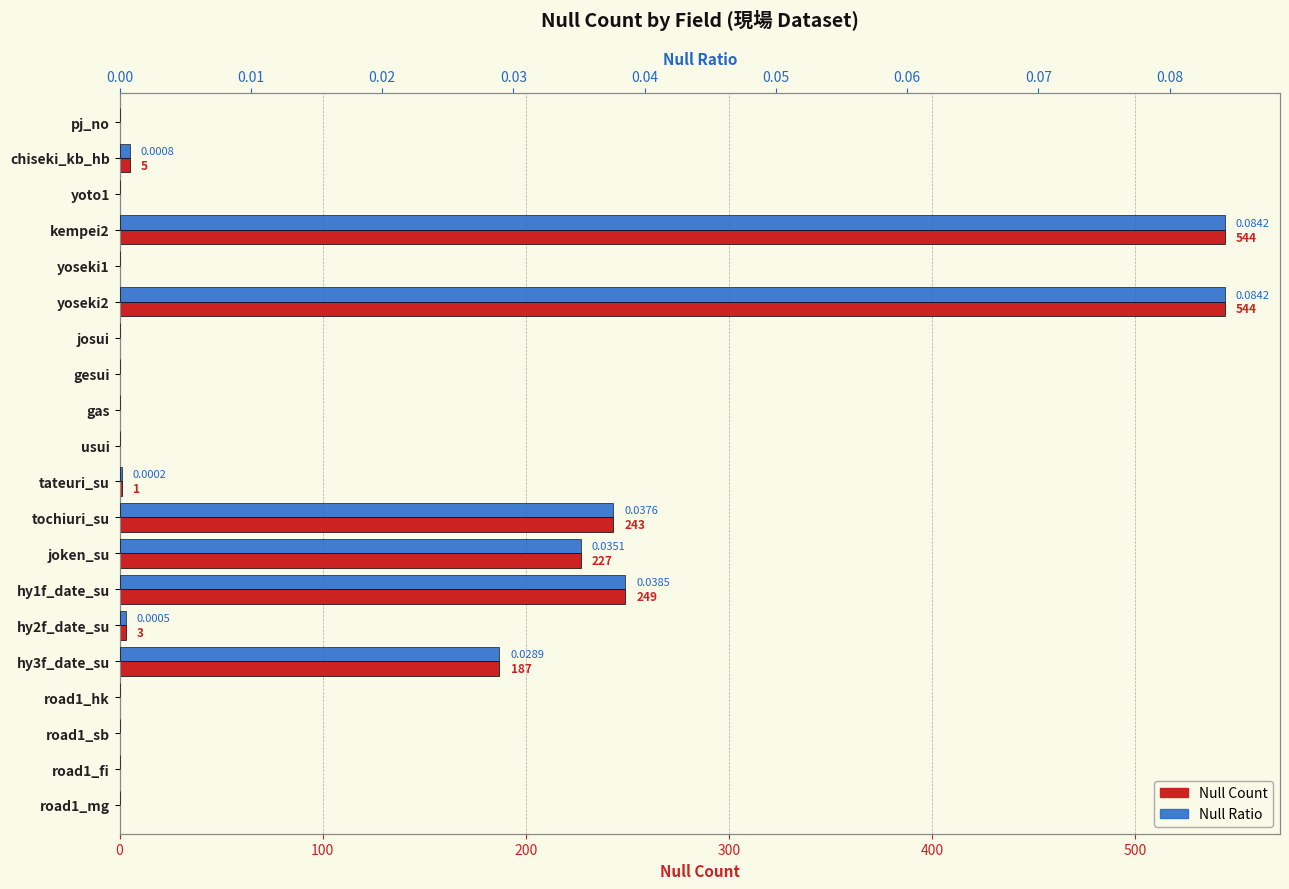

How many bars are there in total?

40